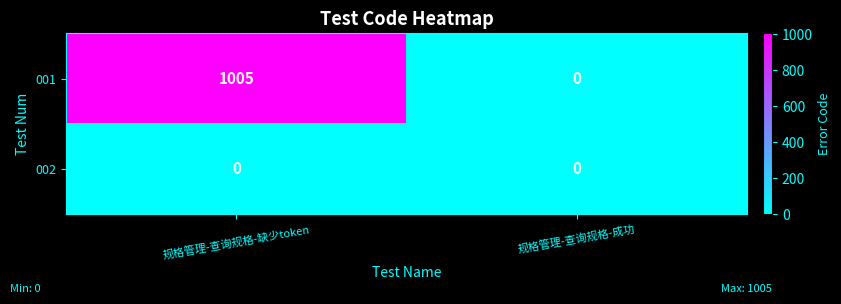

Count the number of data series in this chart.

2